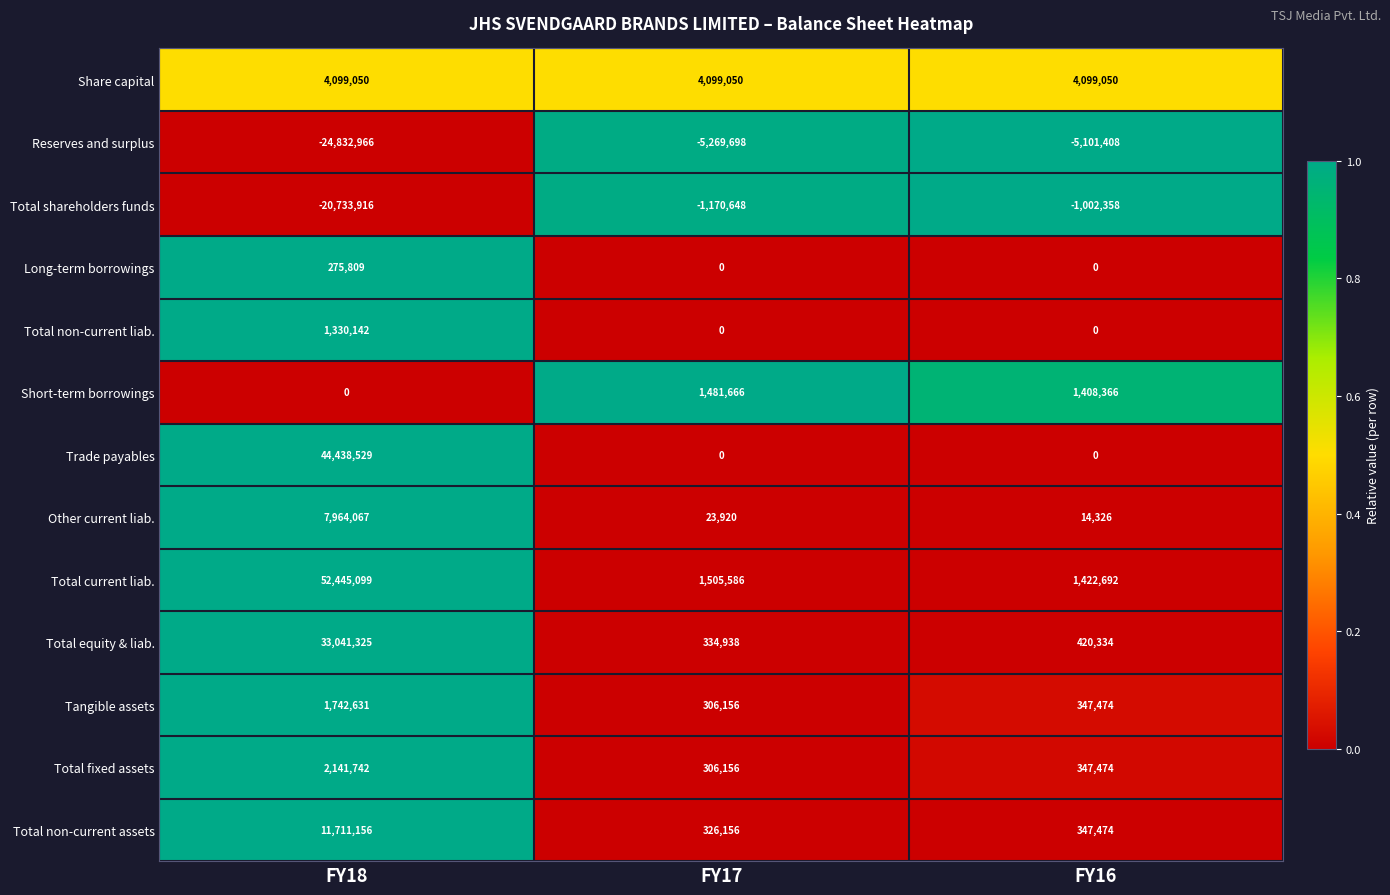

Which series has the largest total across all categories?

Total current liab.